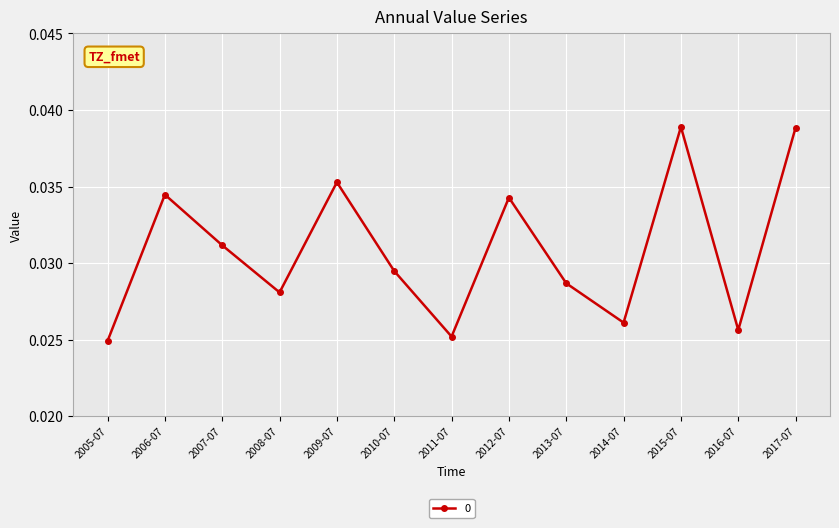

How many values are between 0 and 1?

13